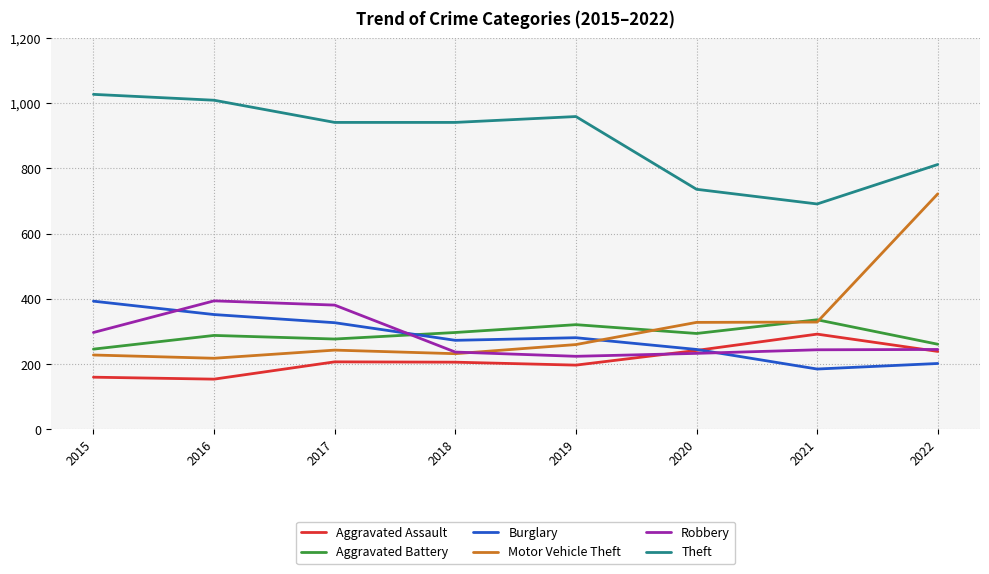

Where is Robbery nearest to the value 309?

2015